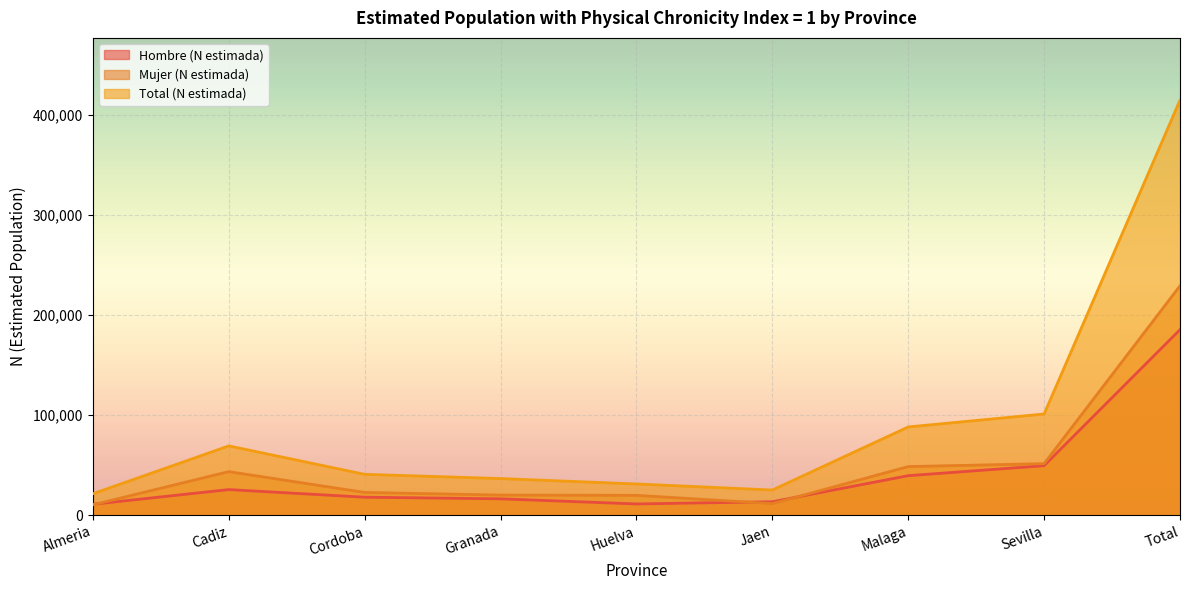

Which series has the largest total across all categories?

Total (N estimada)